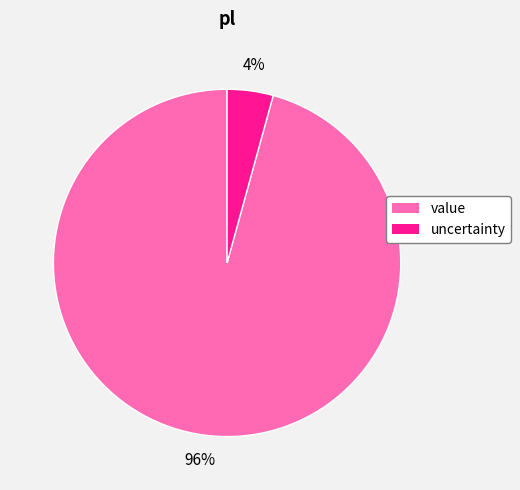

What is the smallest slice in the pie chart?

uncertainty